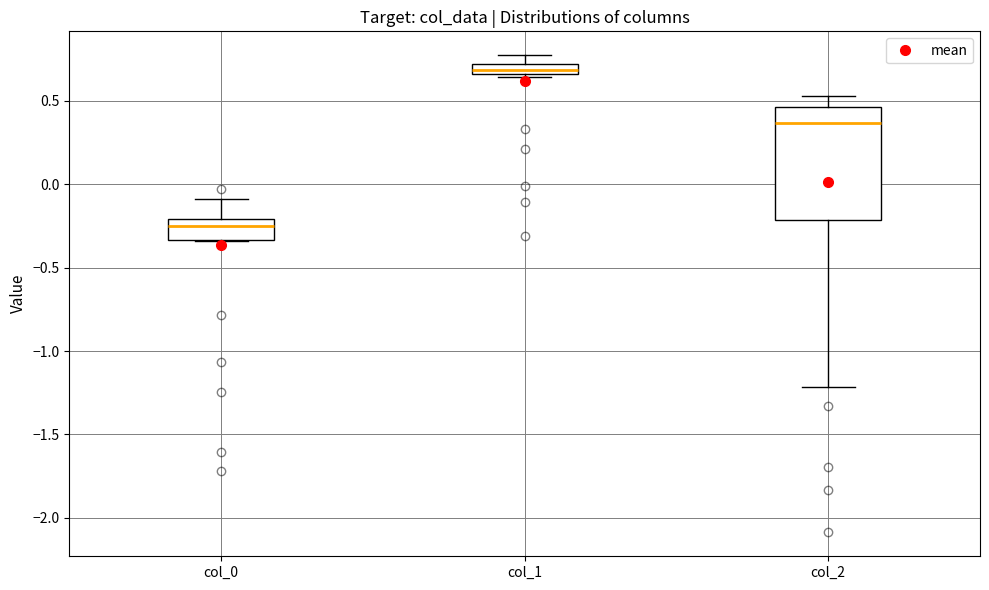

Where does the upper whisker of the box for col_1 end on the y-axis? The values are not printed on the chart, so give them approximately, as read against the axis.

0.75